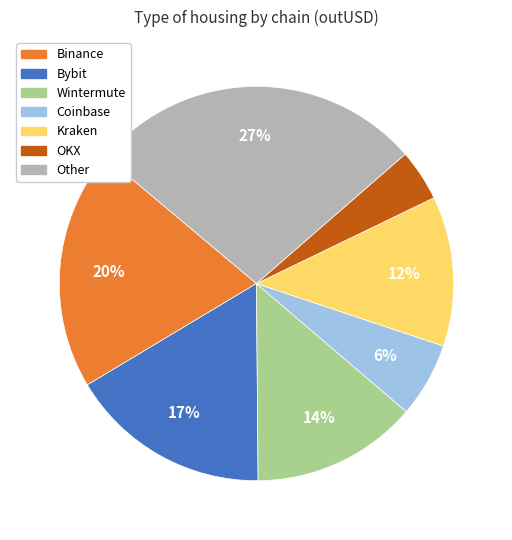

To the nearest percent, what is the difference between the largest and smallest slice percentages?

23%